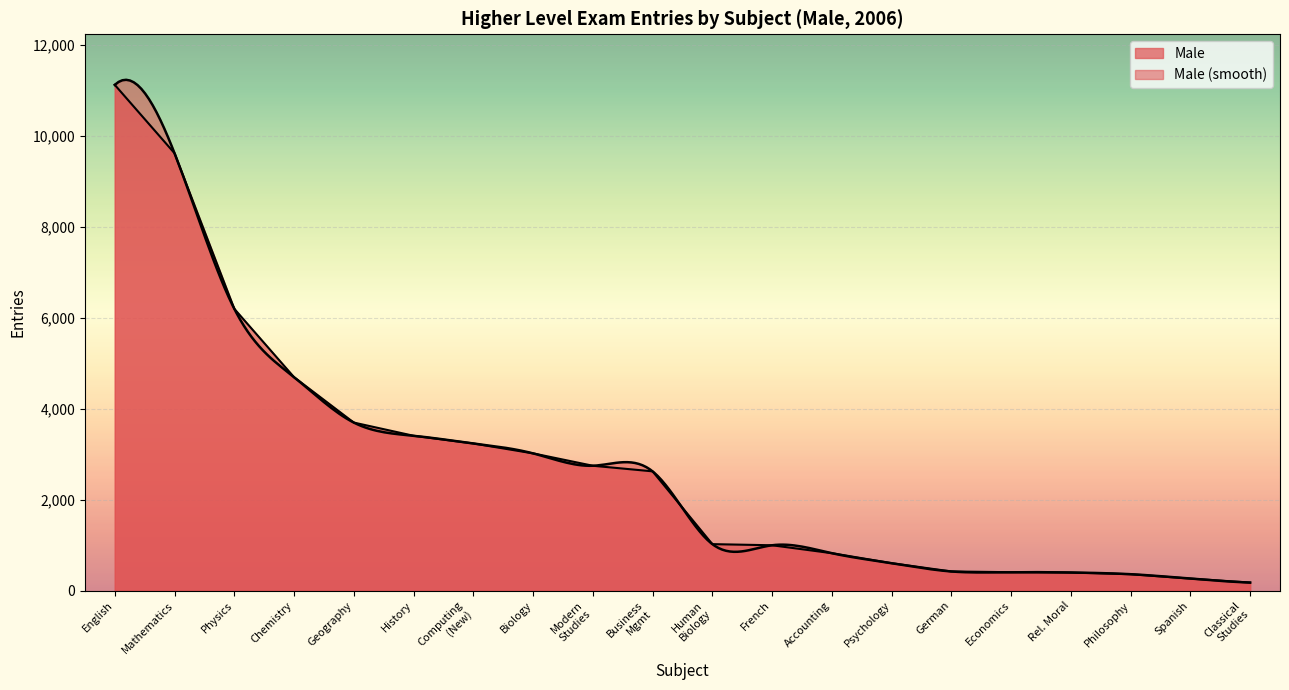

What is the difference between the maximum and minimum values?

10940